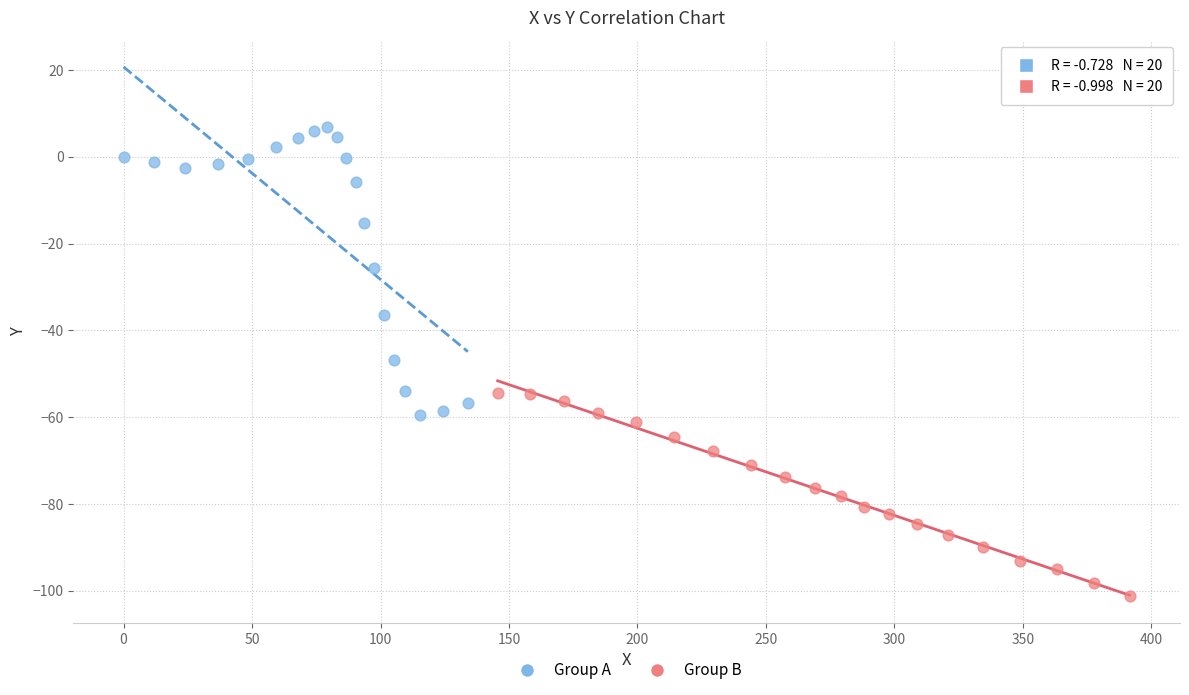

Which series contains the highest Y value?

Group A